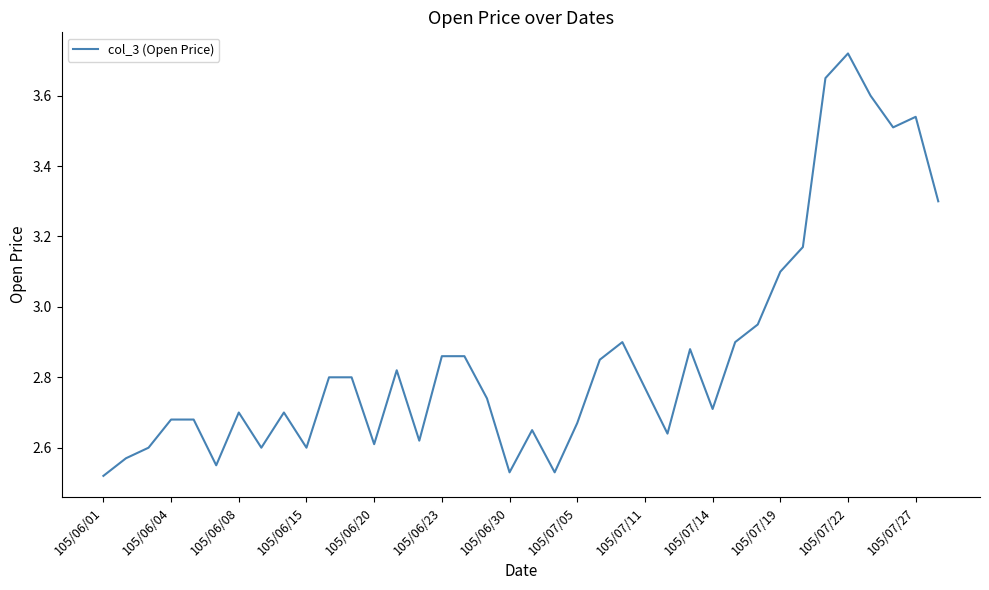

What is the difference between the maximum and minimum values?

1.2